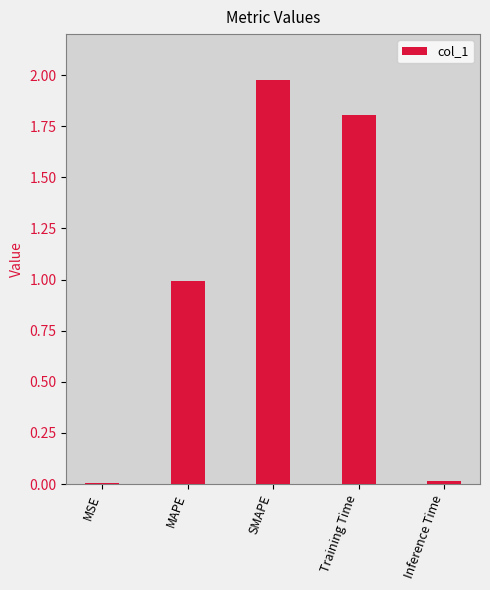

Which label corresponds to the largest value in the chart?

SMAPE